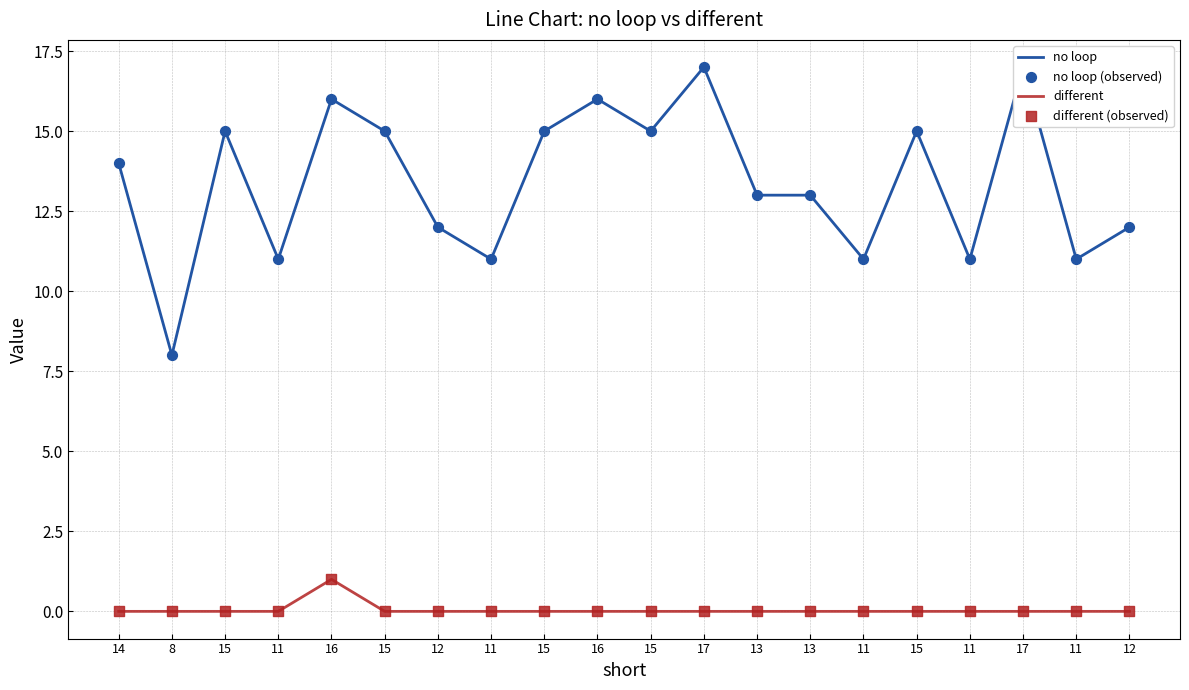

Which series has the largest Y range (max minus min)?

no loop